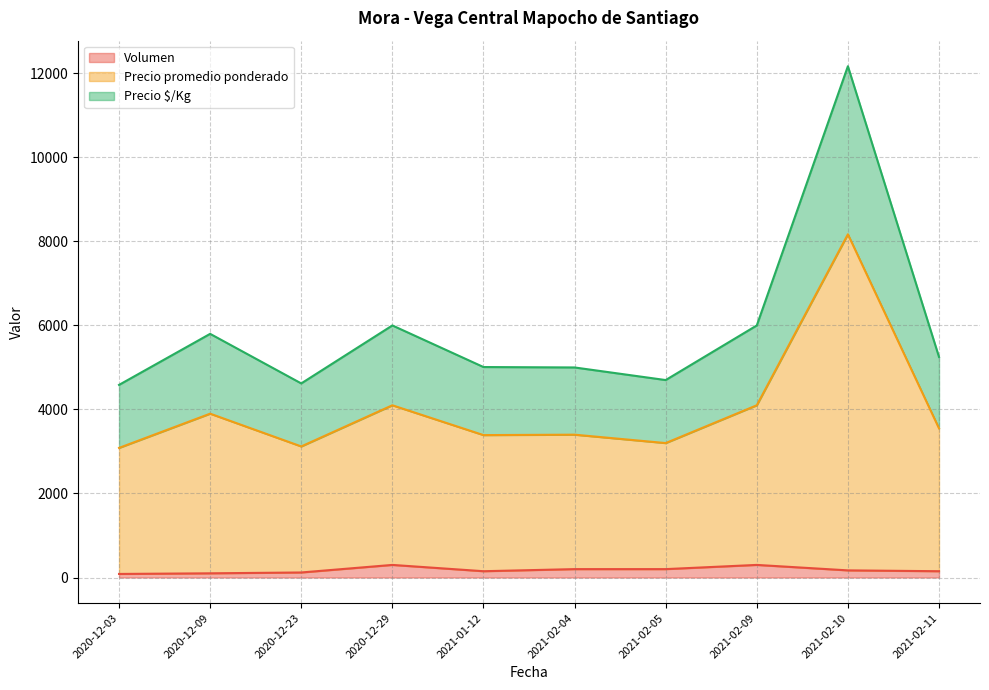

How many lines are shown in the chart?

3